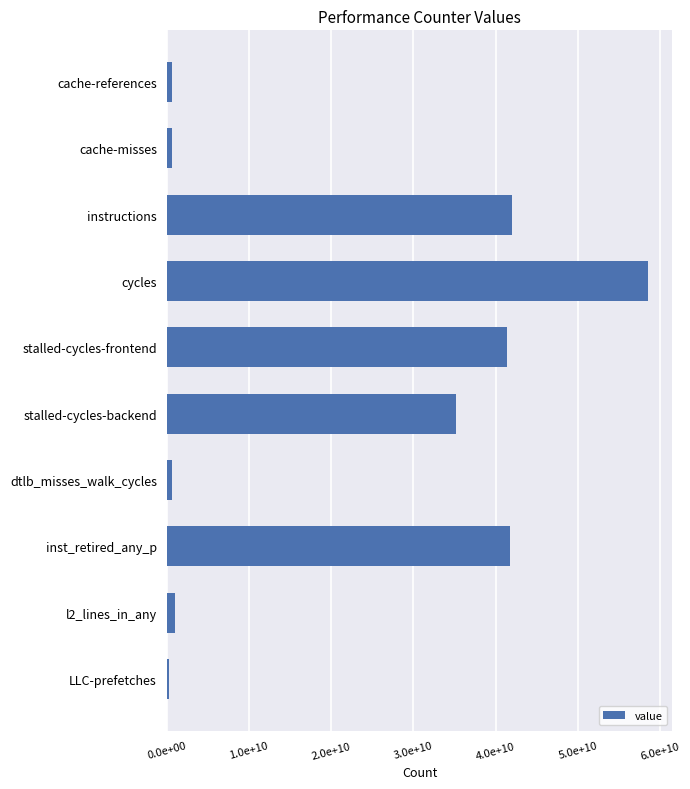

How many categories are shown in the chart?

10